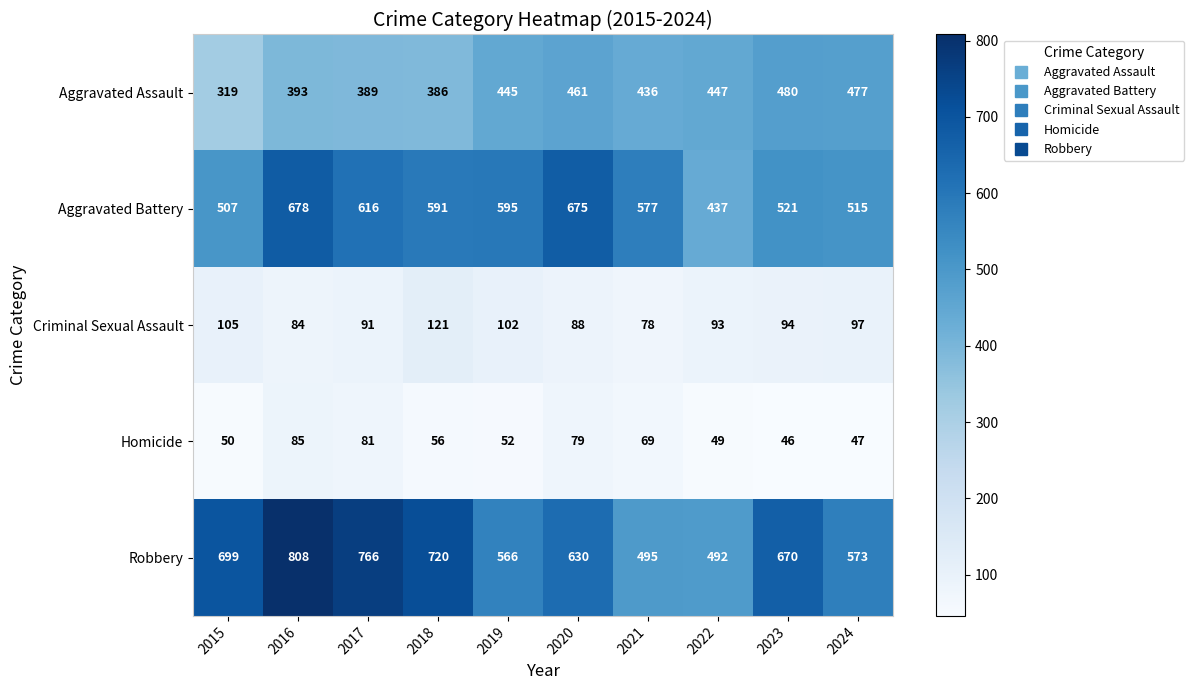

What is the total value across all series at 2016?

2048